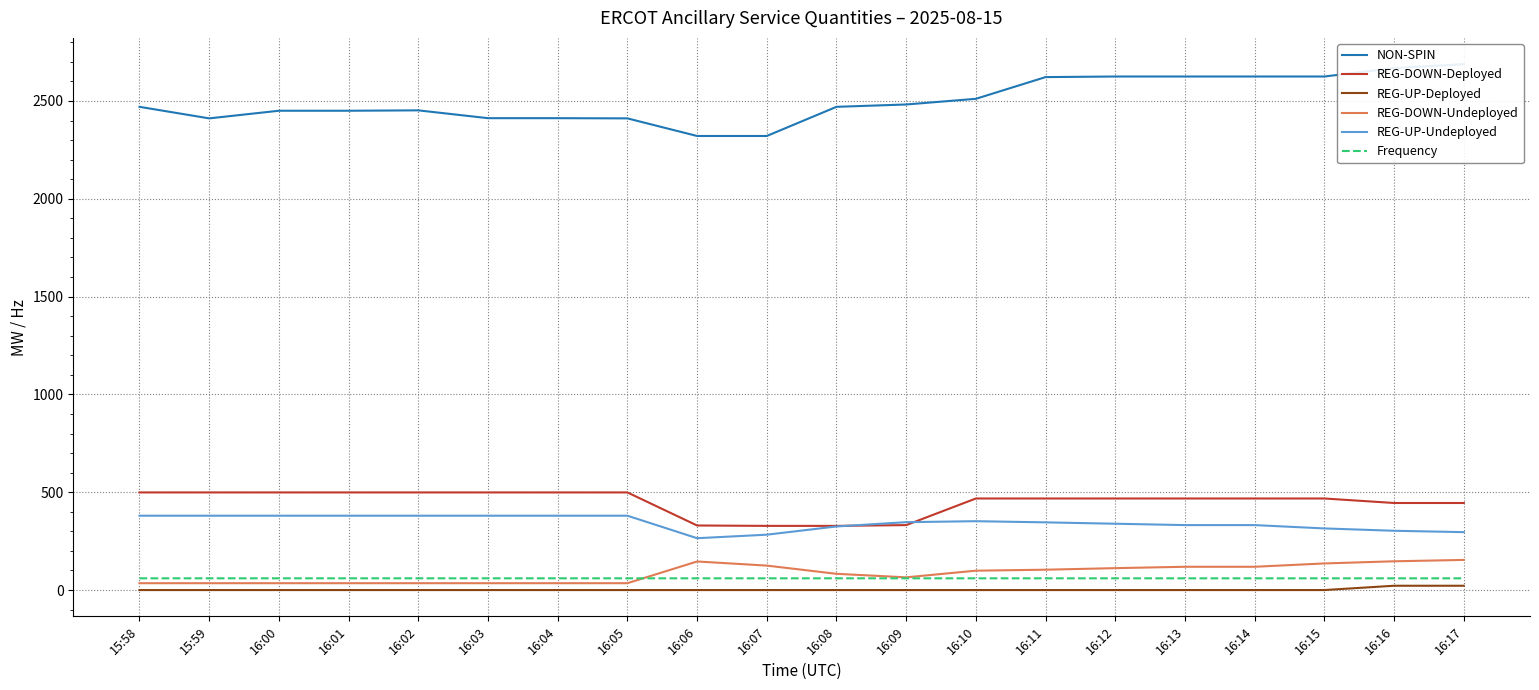

What are all the series names shown in the legend?

NON-SPIN, REG-DOWN-Deployed, REG-UP-Deployed, REG-DOWN-Undeployed, REG-UP-Undeployed, Frequency